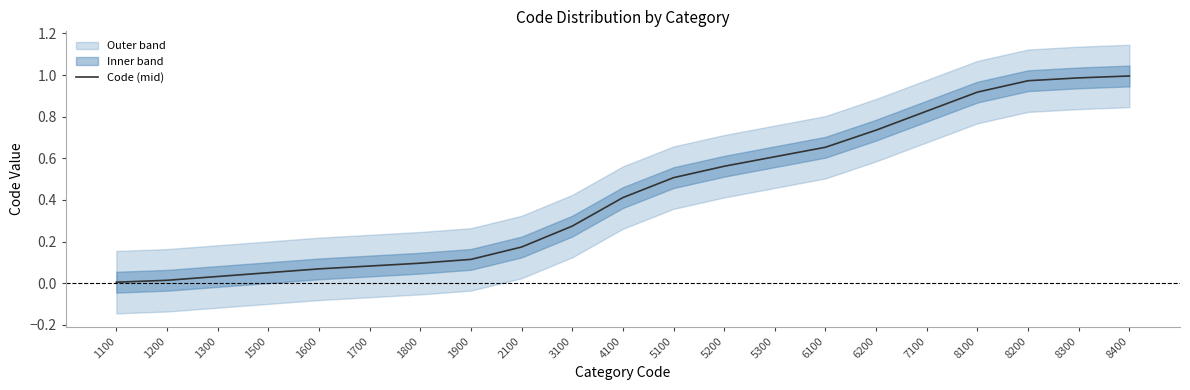

How many lines are shown in the chart?

1